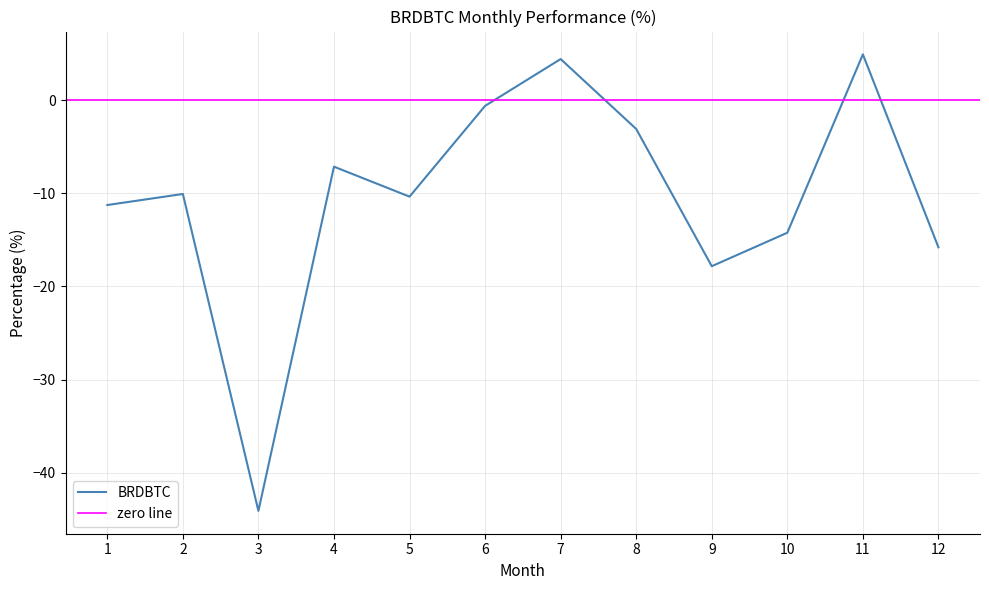

Reading right to left, extract all data points from this chart.

12=-15.8	11=4.9	10=-14.2	9=-17.8	8=-3.1	7=4.4	6=-0.6	5=-10.4	4=-7.2	3=-44.1	2=-10.1	1=-11.3